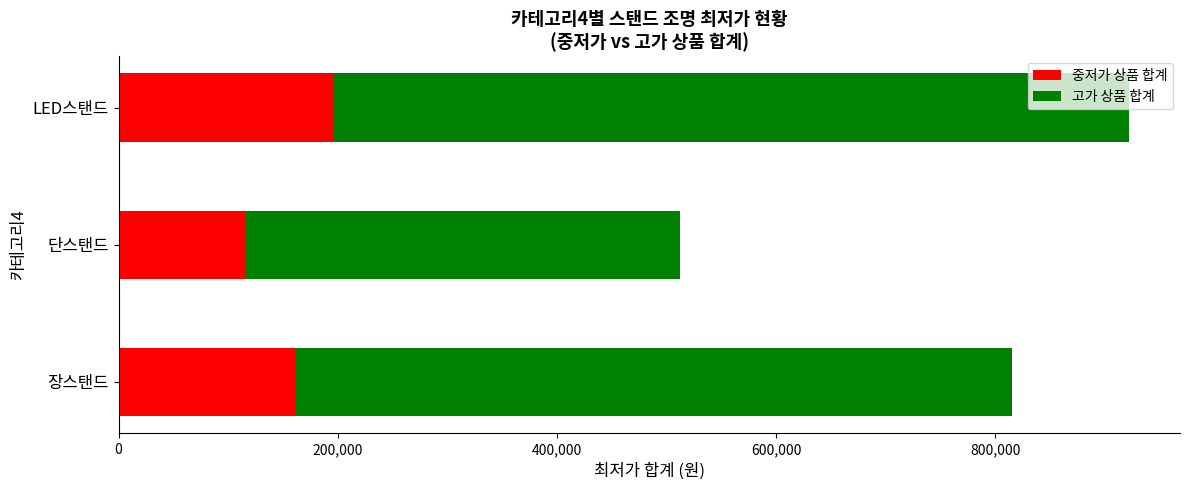

What is the maximum value for 중저가 상품 합계?

196990